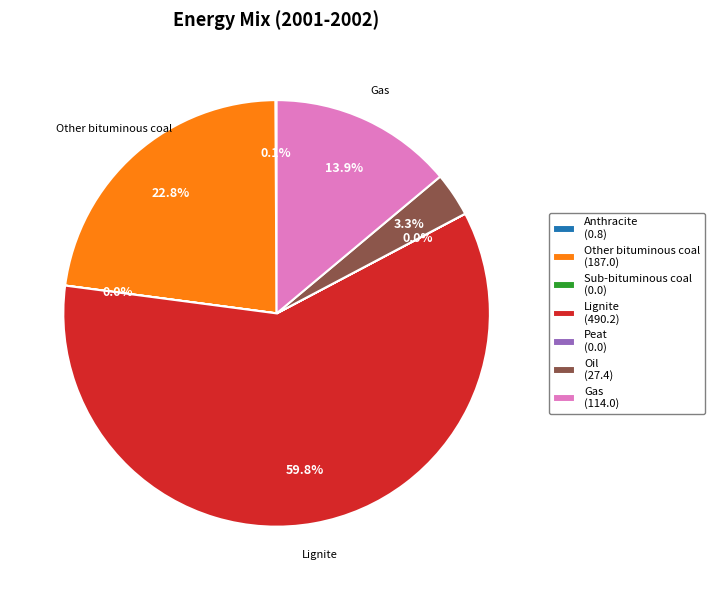

Does Lignite (490.2) account for over 50% of the chart?

Yes